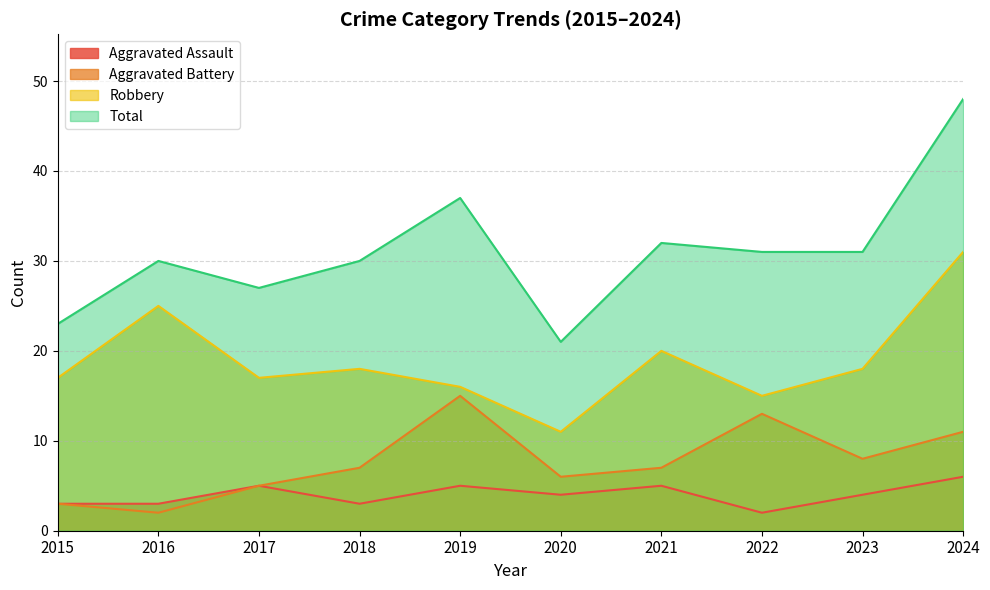

List the labels in order of Aggravated Battery value, largest first.

2019, 2022, 2024, 2023, 2018, 2021, 2020, 2017, 2015, 2016